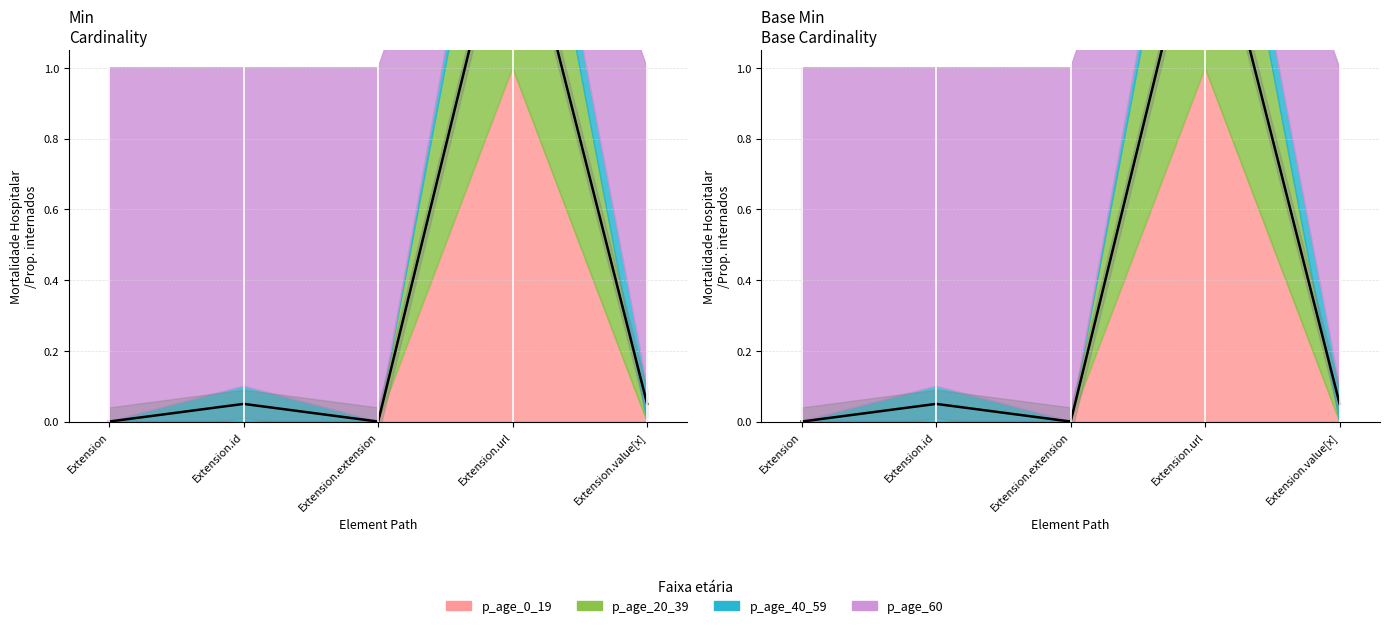

Read the Min value at Extension.url.

1.6